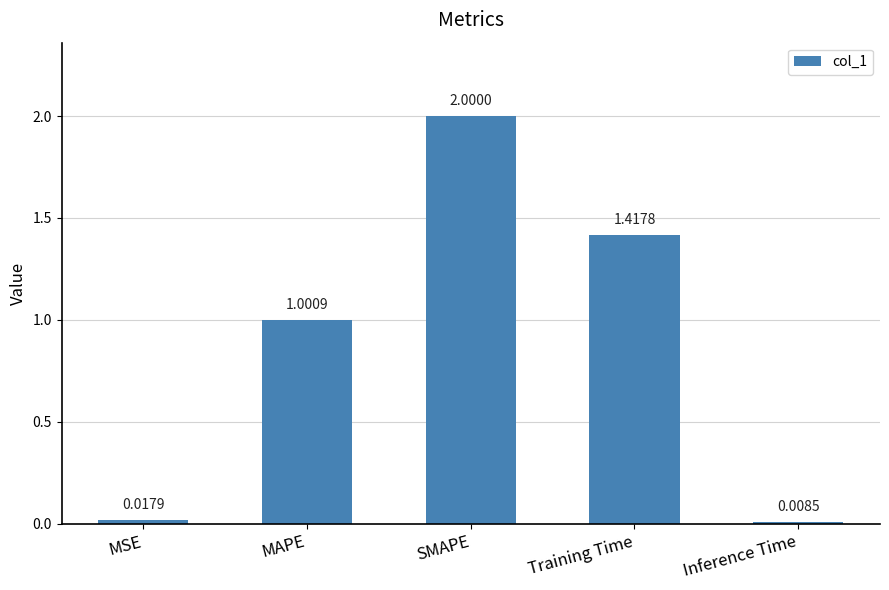

Which category has the lowest value across all series?

Inference Time